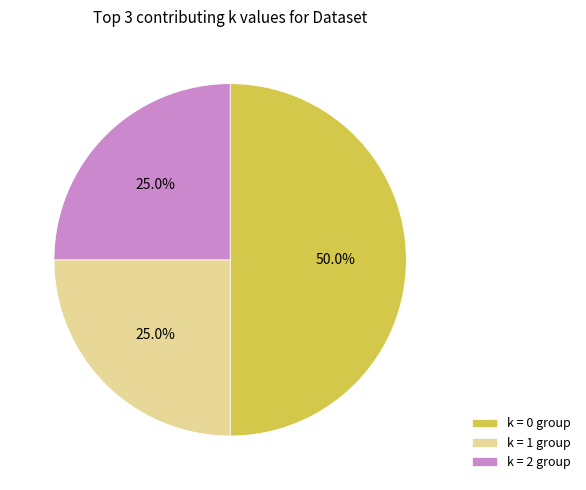

Which has a higher value, k = 0 group or k = 1 group?

k = 0 group